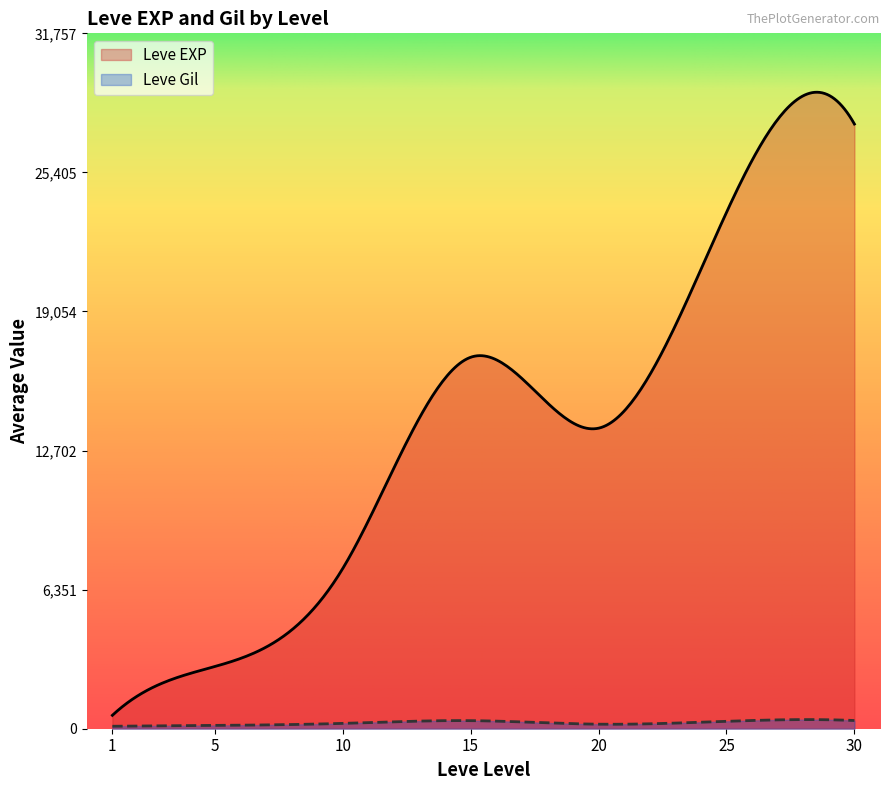

Which series has the widest spread of values?

Leve EXP